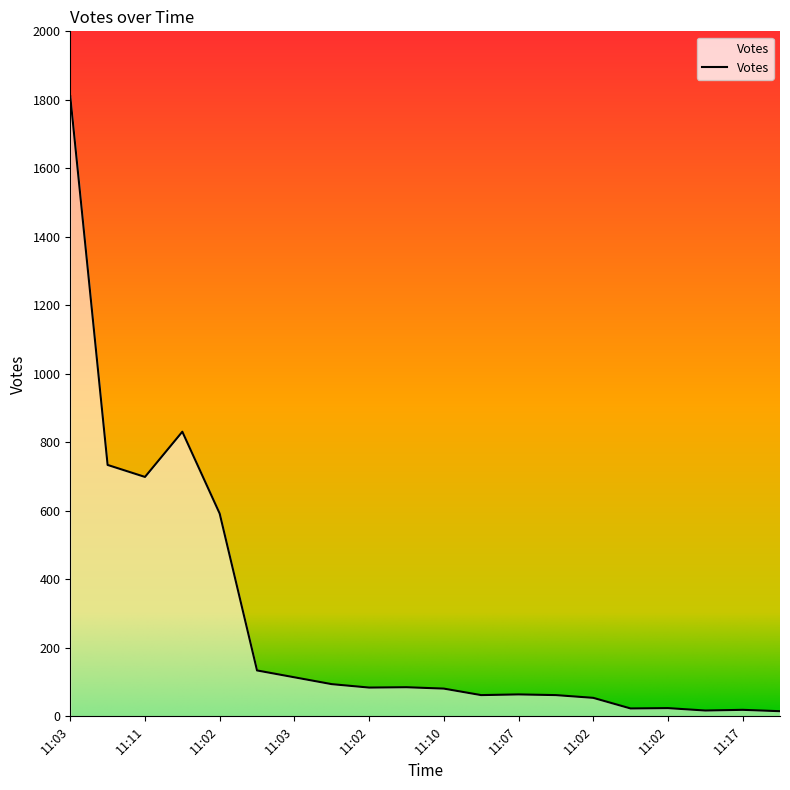

What is the difference between the maximum and minimum values?

1795